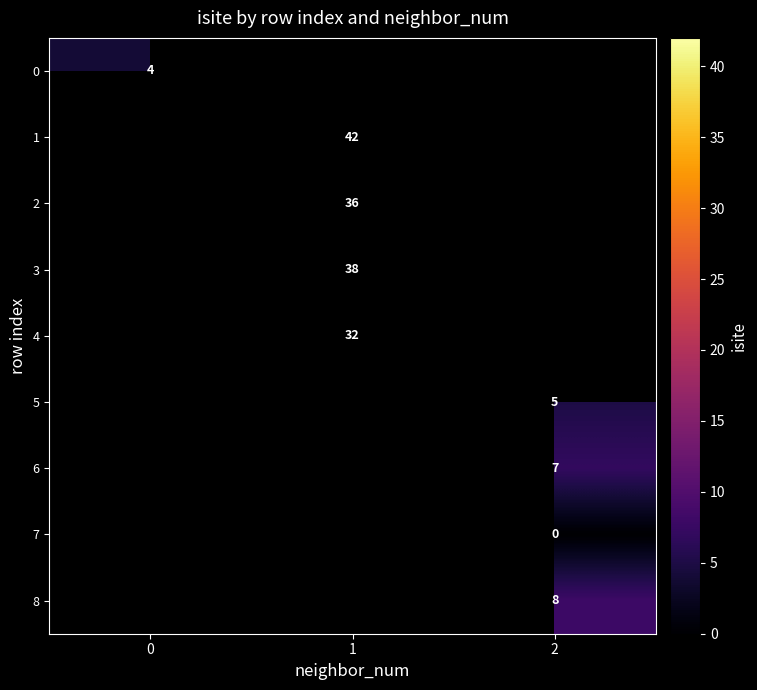

Is it true that 5 equals 8 at 2?

False